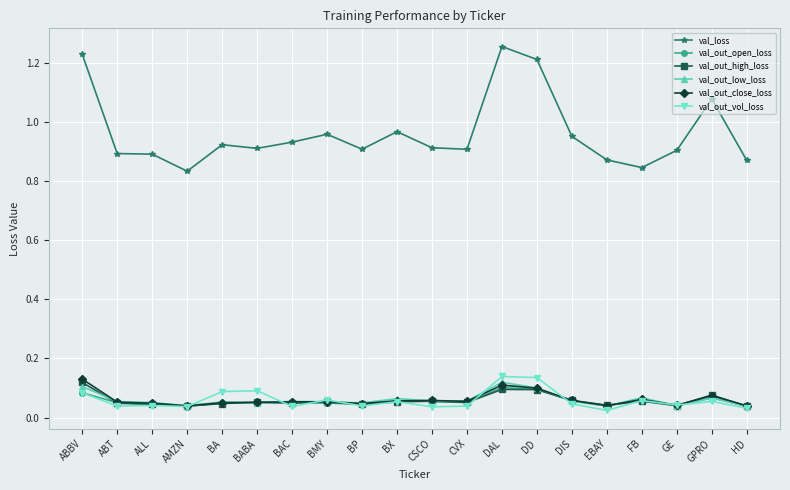

True or false: val_out_low_loss and val_loss intersect in this chart.

False